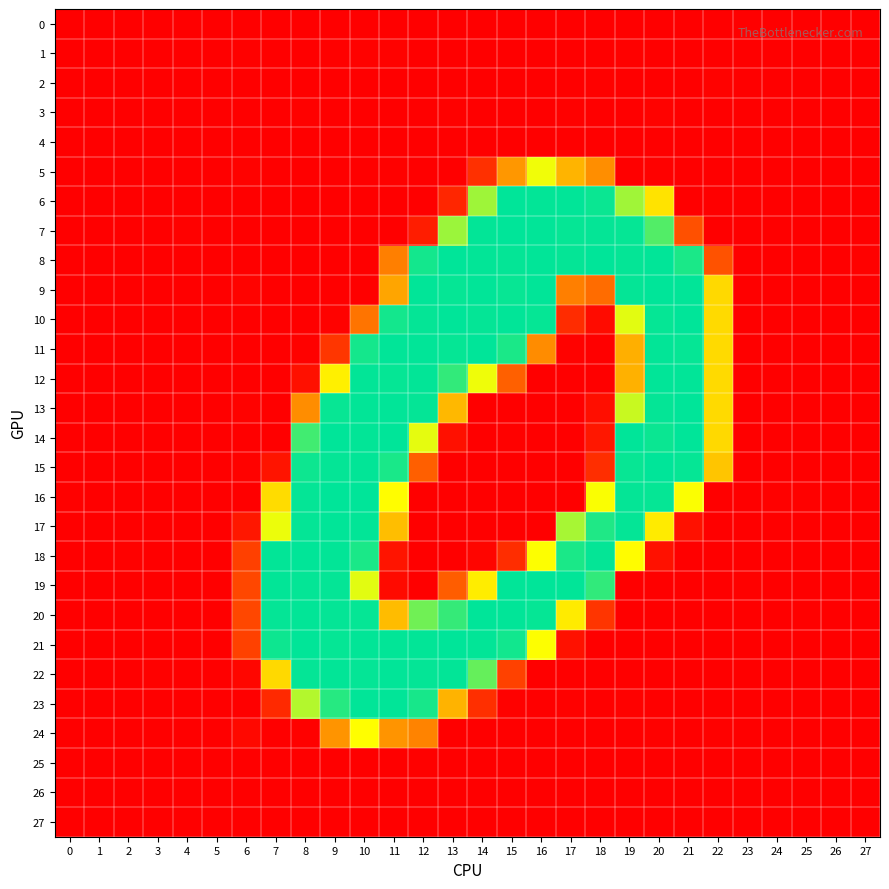

Between 6 and 22, which series saw the biggest shift?

14